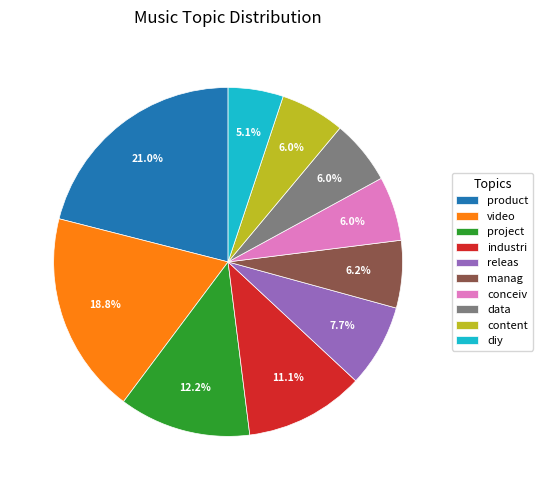

Does any single category account for the majority?

No